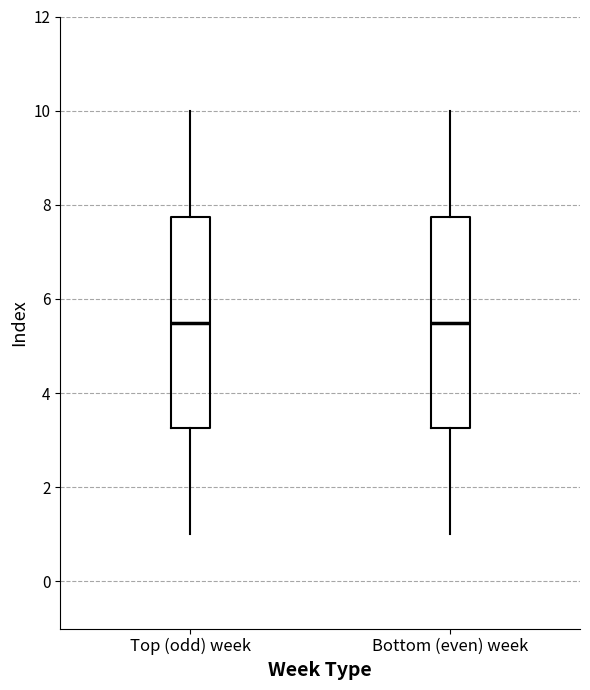

Where does the median line of the box for Bottom (even) week sit on the y-axis? The values are not printed on the chart, so give them approximately, as read against the axis.

5.6